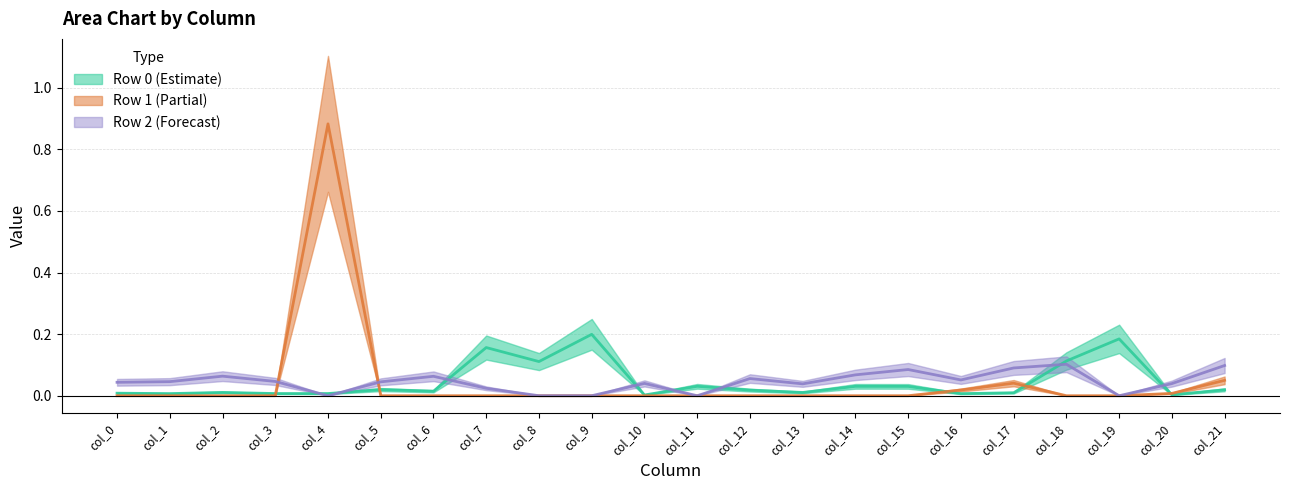

At which category does the chart reach its minimum across all series?

col_0